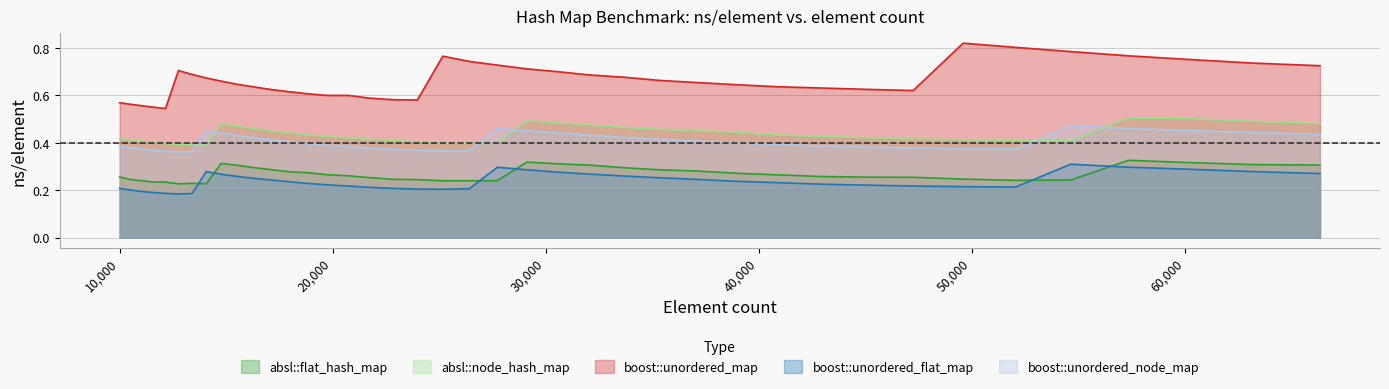

What is the spread (max minus min) of values at 27733?

0.5